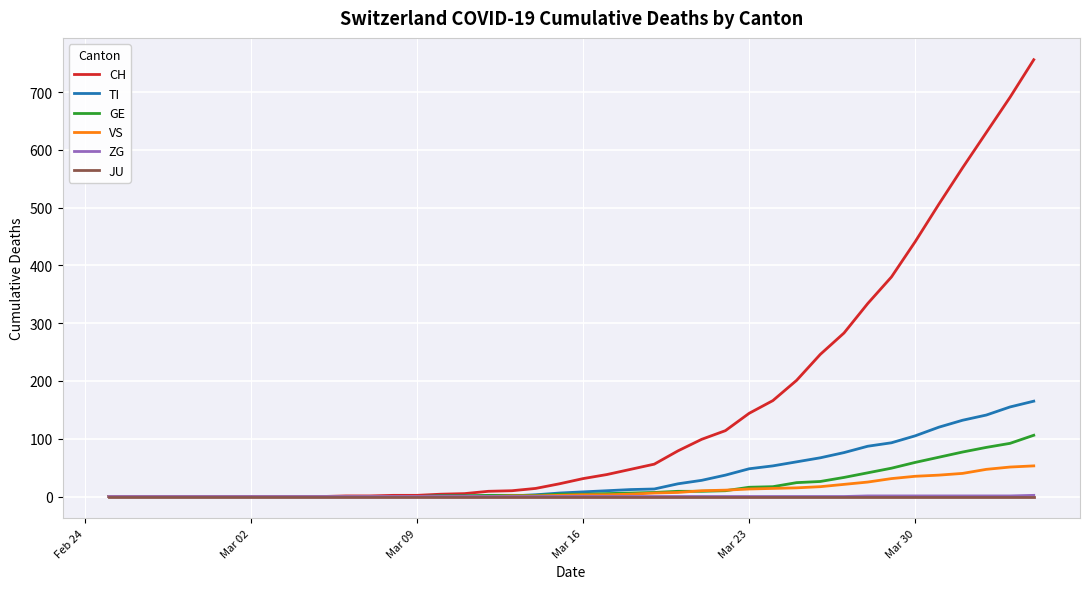

What is the maximum value for TI?

165